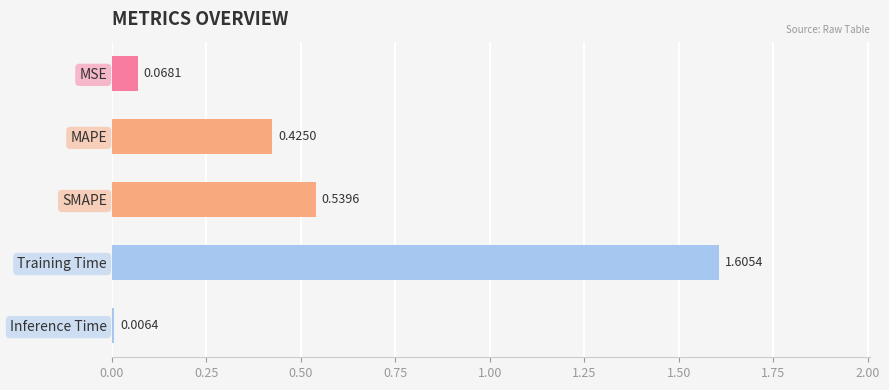

Rank the categories by value from highest to lowest.

Training Time, SMAPE, MAPE, MSE, Inference Time